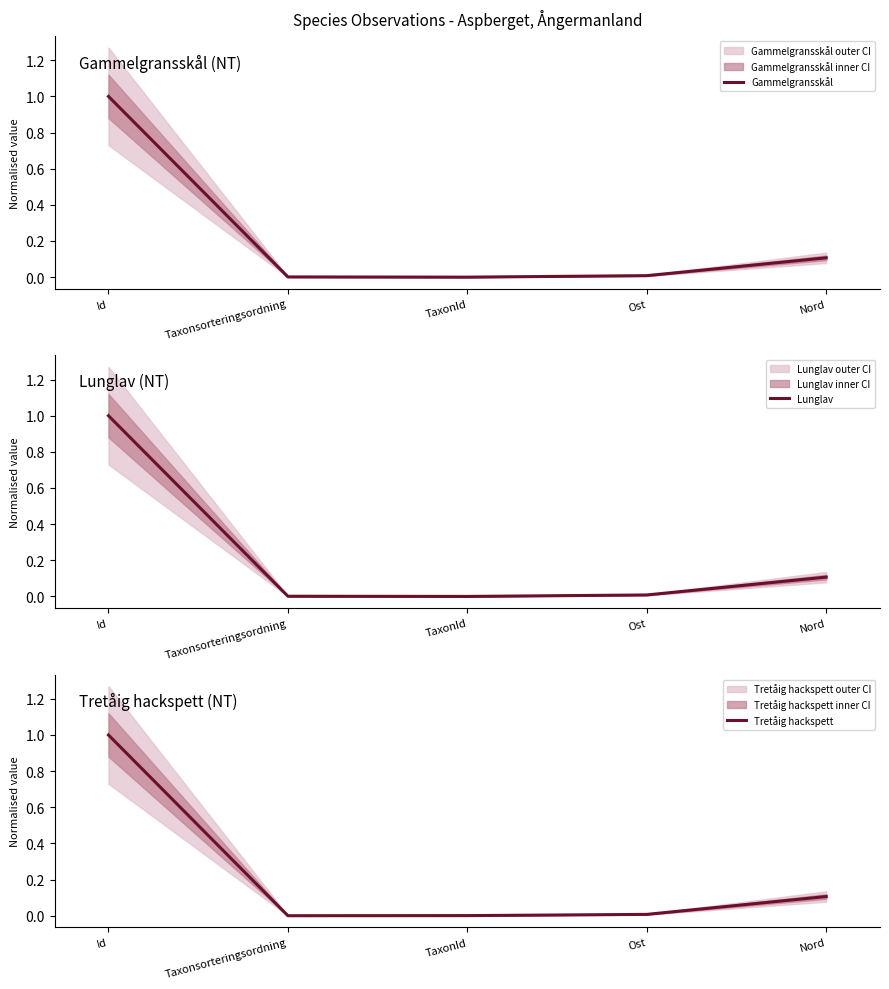

What position from the left is Ost?

4